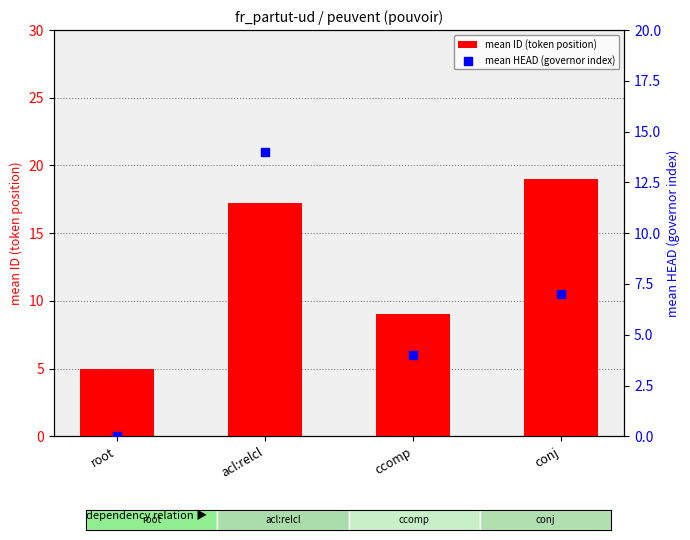

At which category is the sum across all series the highest?

acl:relcl